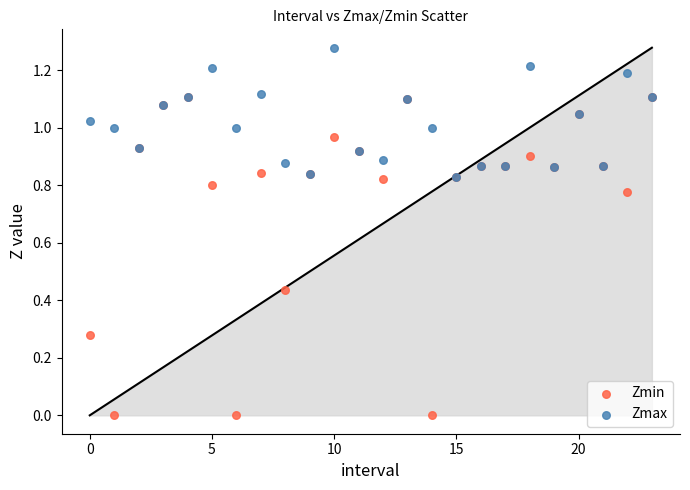

What are all the series names shown in the legend?

Zmin, Zmax